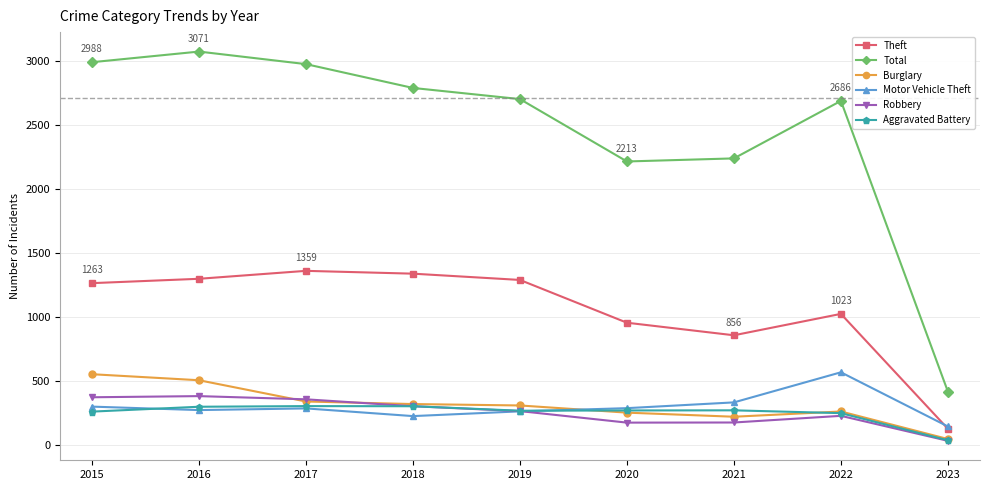

Is it true that Burglary equals 389 at 2022?

False